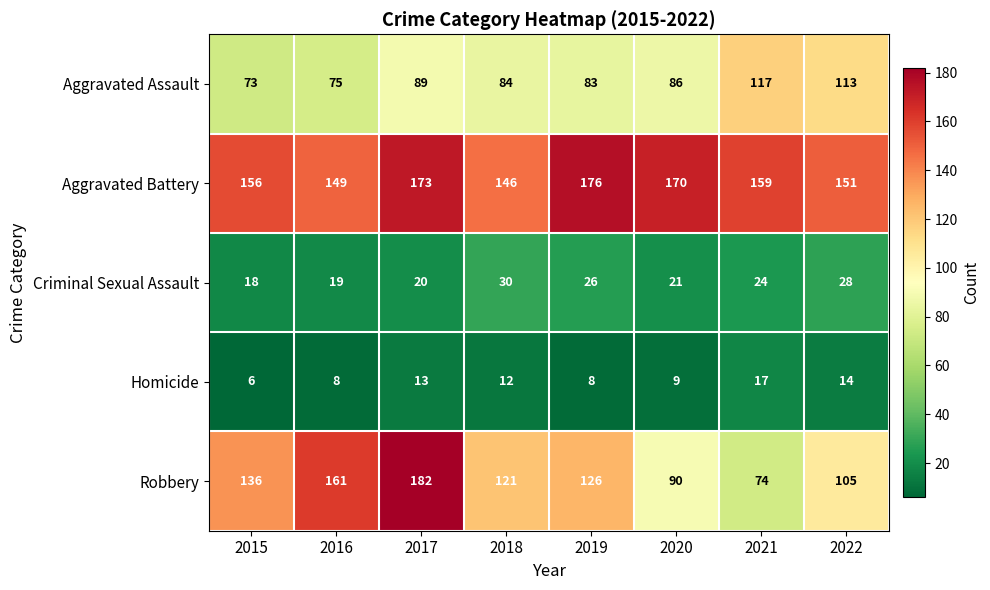

What is the average value of the Robbery series?

124